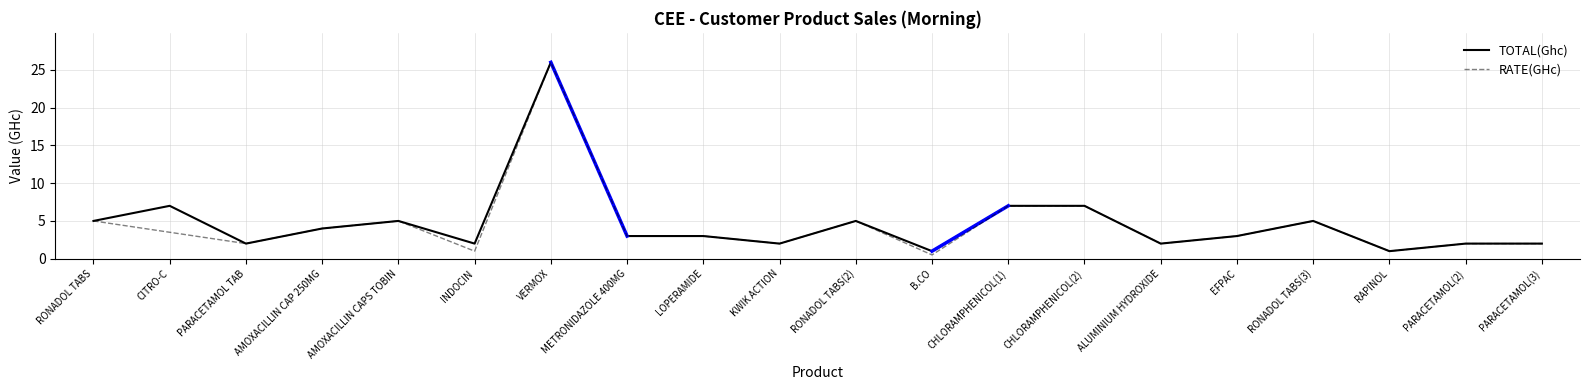

What position from the left is RAPINOL?

18